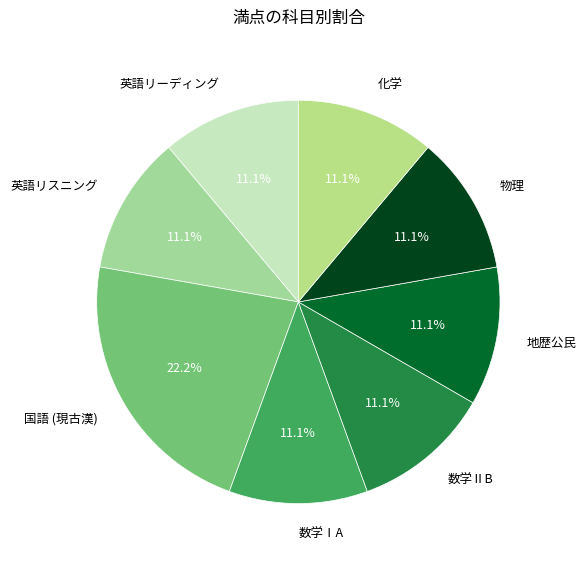

Is there any slice that represents more than half of the pie?

No